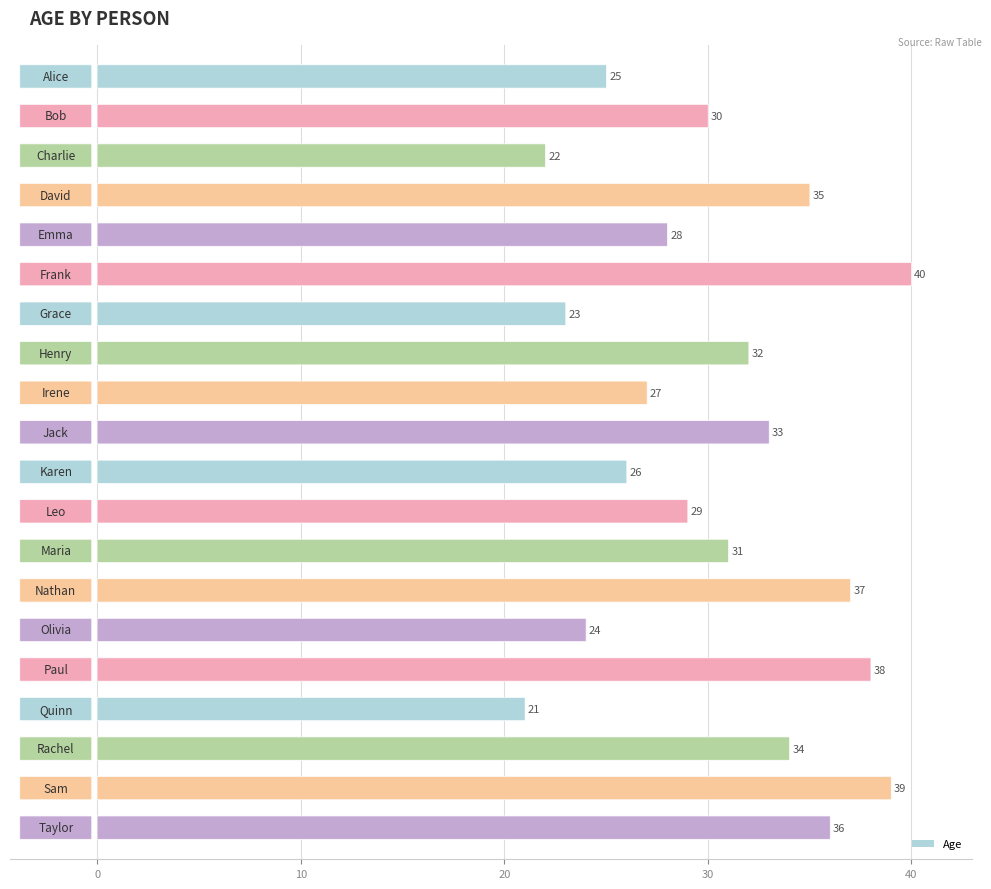

What is the minimum value shown in the chart?

21